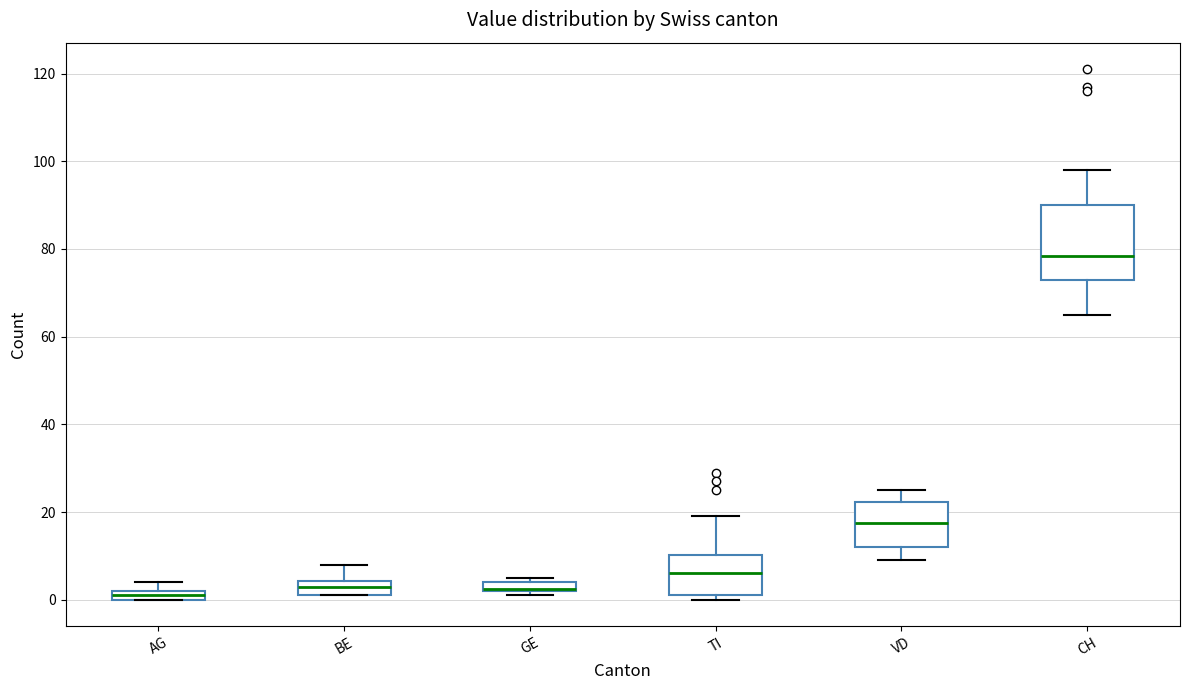

Where is the lower edge of the box for GE on the y-axis? The values are not printed on the chart, so give them approximately, as read against the axis.

2